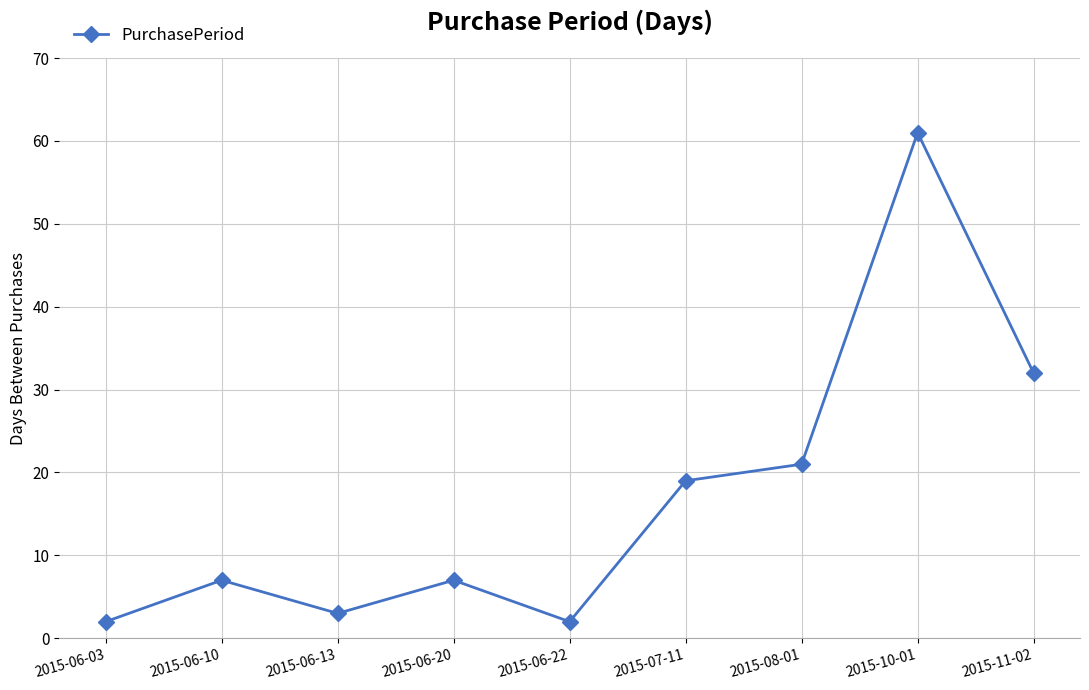

Which category has the highest value across all series?

2015-10-01